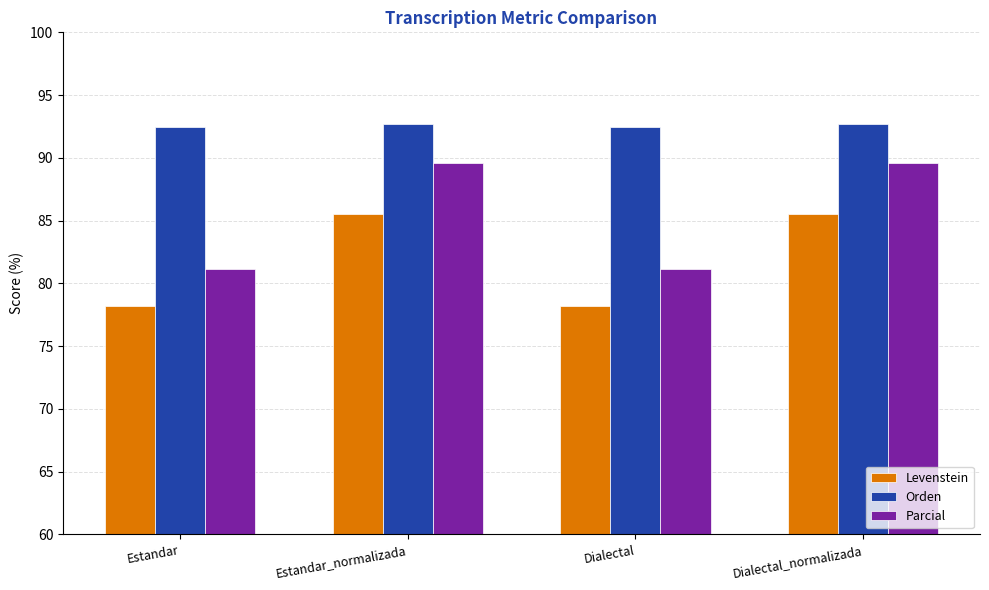

How many categories are shown in the chart?

4